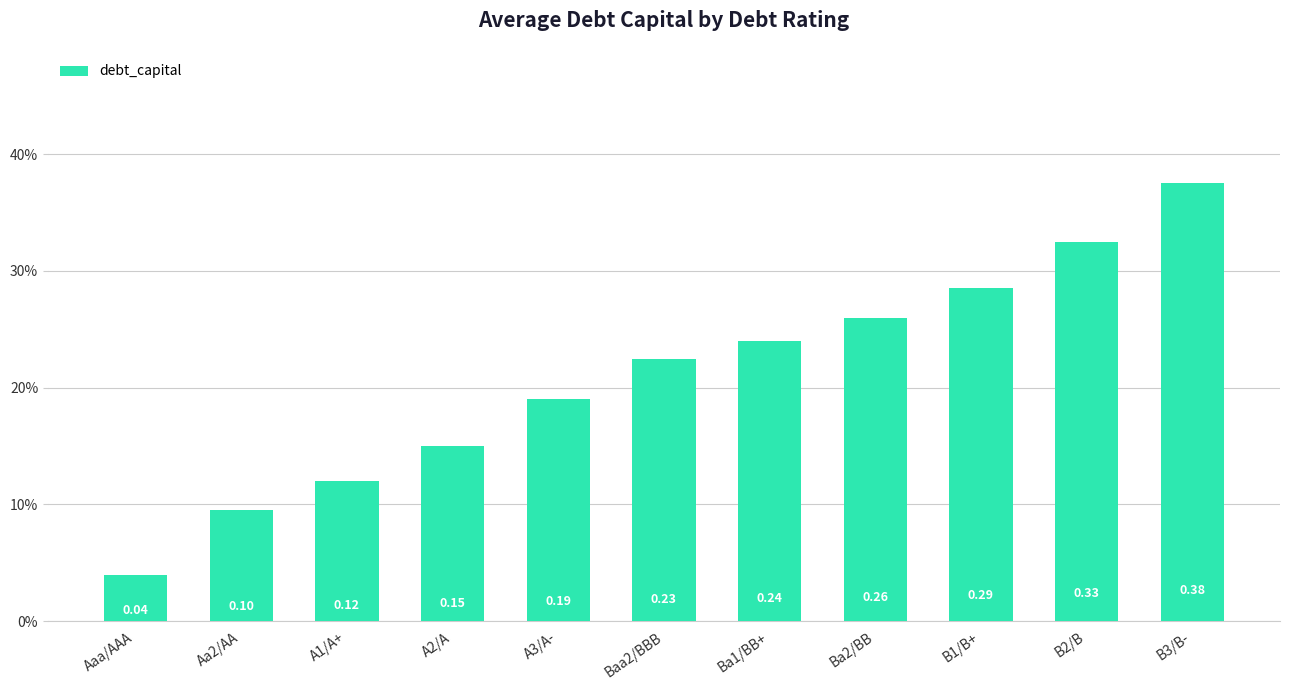

What is the change in value from Aaa/AAA to Baa2/BBB?

+0.2